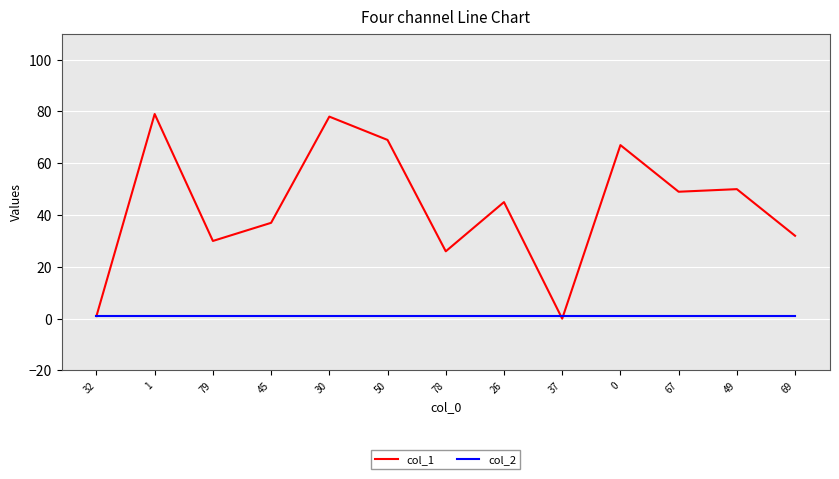

List the series in order of their overall mean, highest first.

col_1, col_2